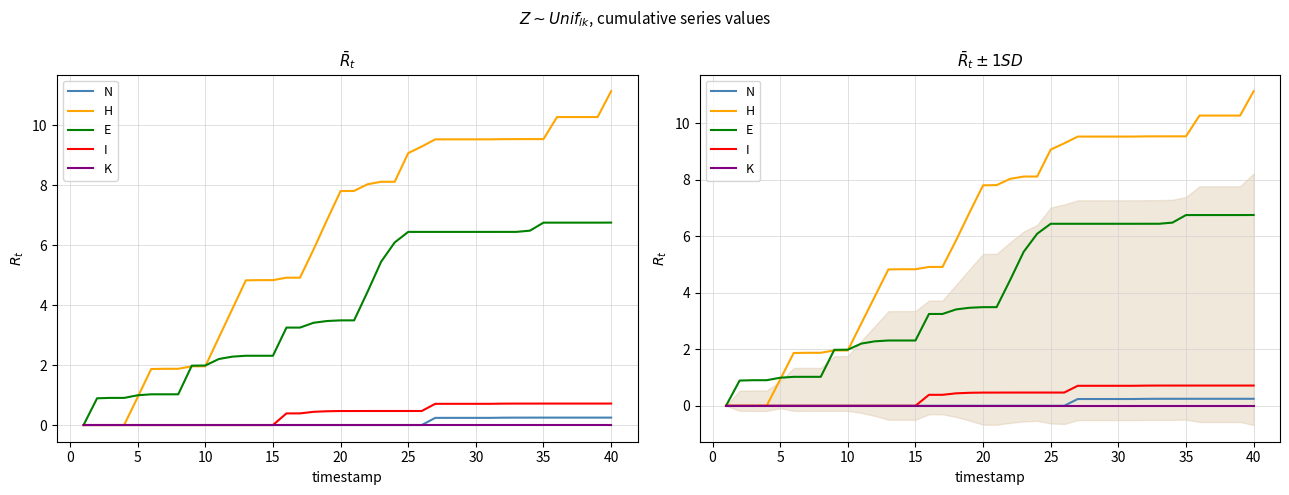

How many I values are between 0 and 1?

40